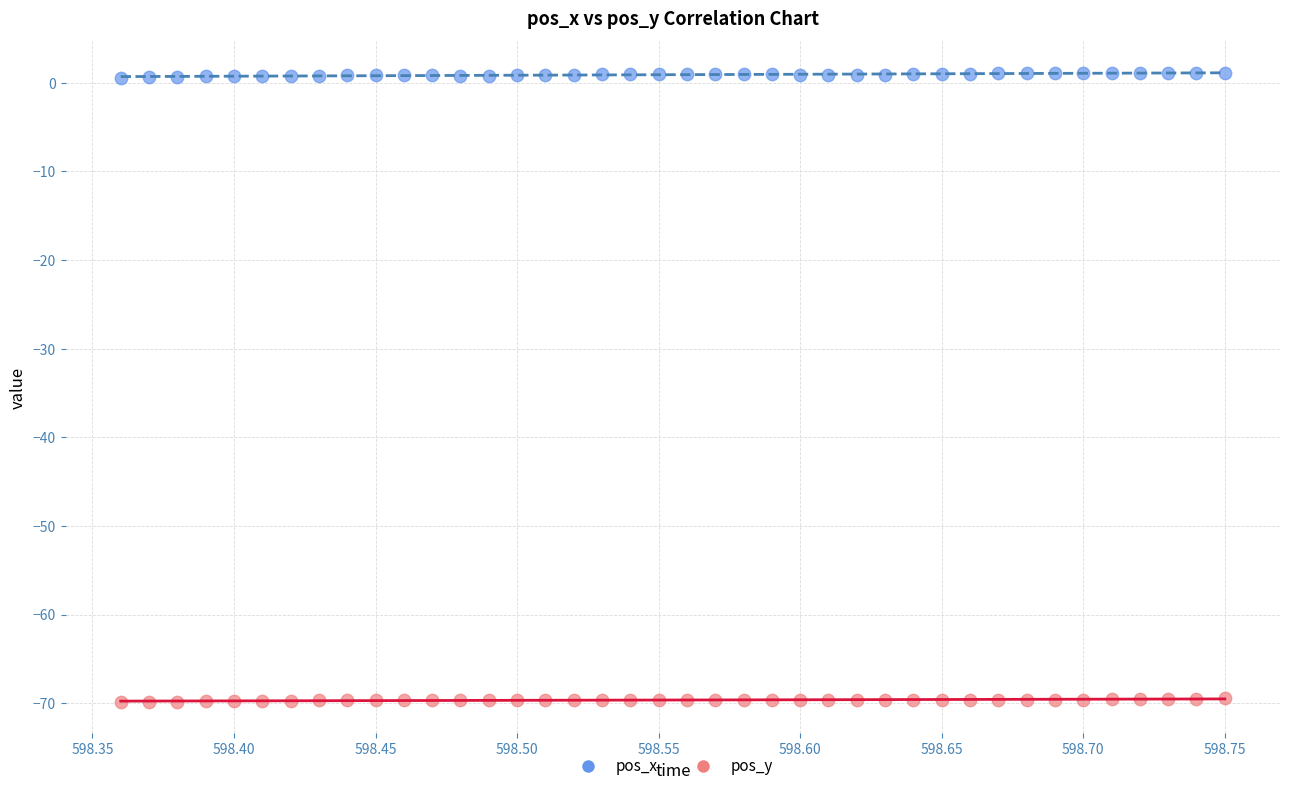

Which series reaches the minimum Y coordinate?

pos_y